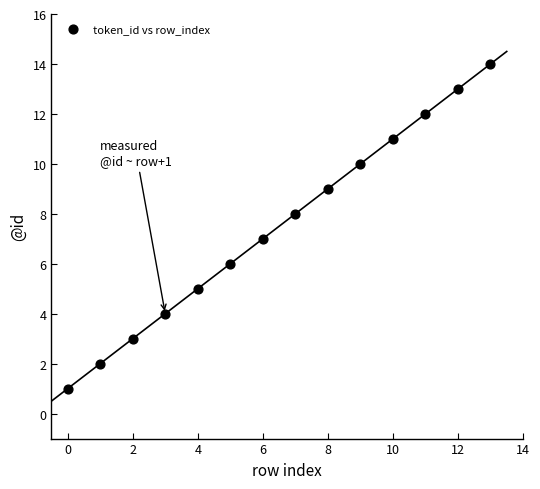

How many points are shown in the scatter plot?

14